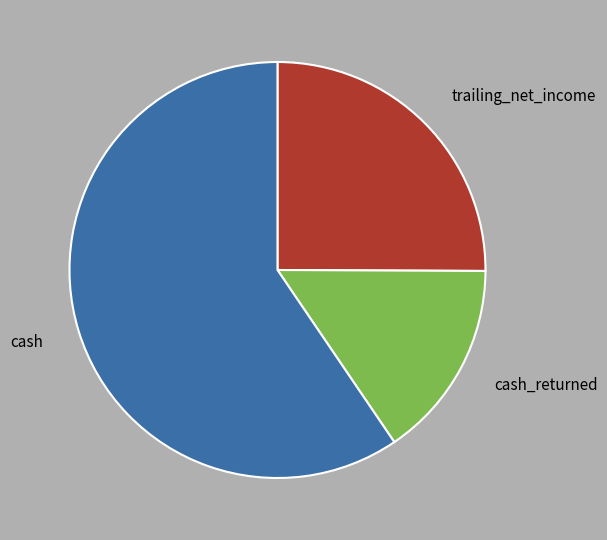

Is trailing_net_income the majority of the pie?

No